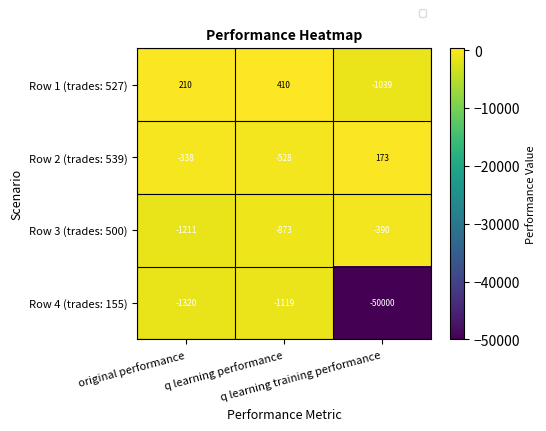

Which series has the largest total across all categories?

Row 1 (trades: 527)